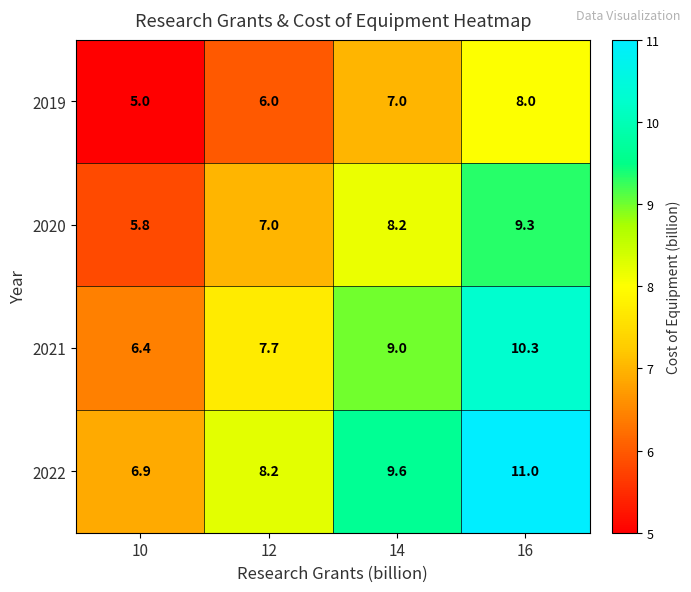

Rank the series by their average value, from highest to lowest.

2022, 2021, 2020, 2019